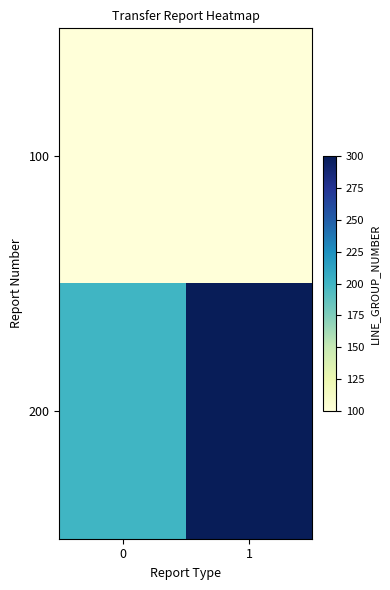

Rank the series by their maximum value, from lowest to highest.

100, 200